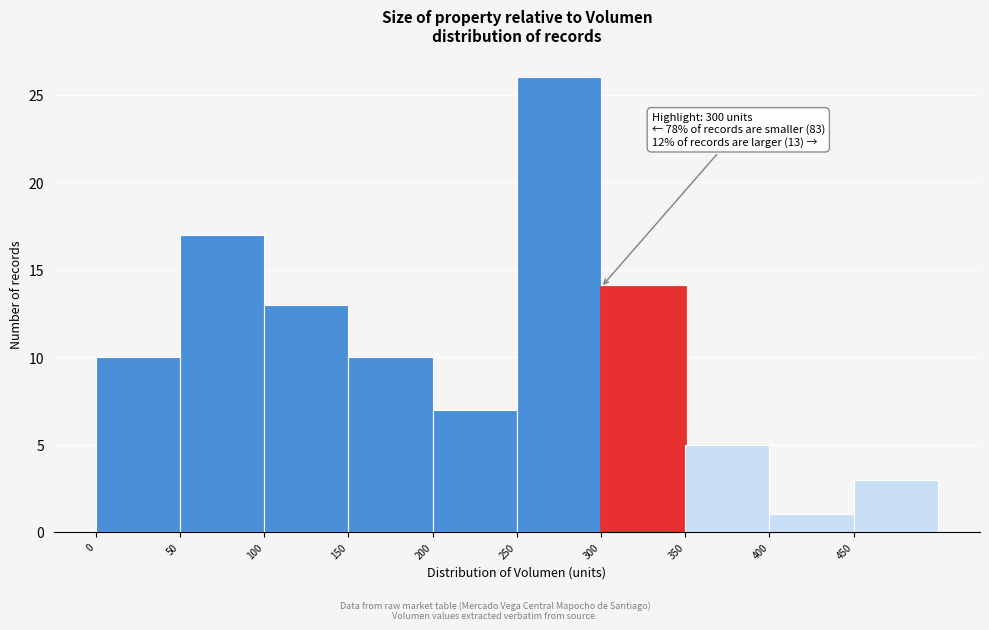

Which range on the x-axis has the tallest bar?

250 to 300